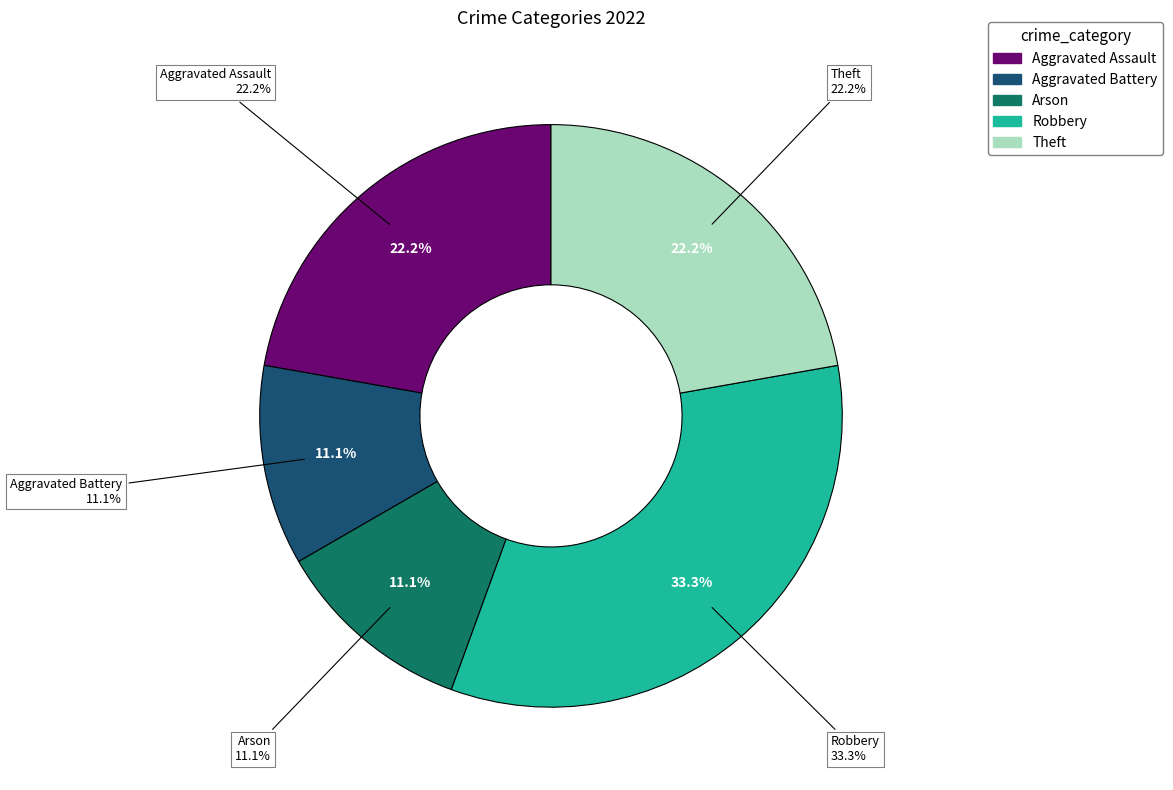

Which category has the biggest portion of the pie?

Robbery